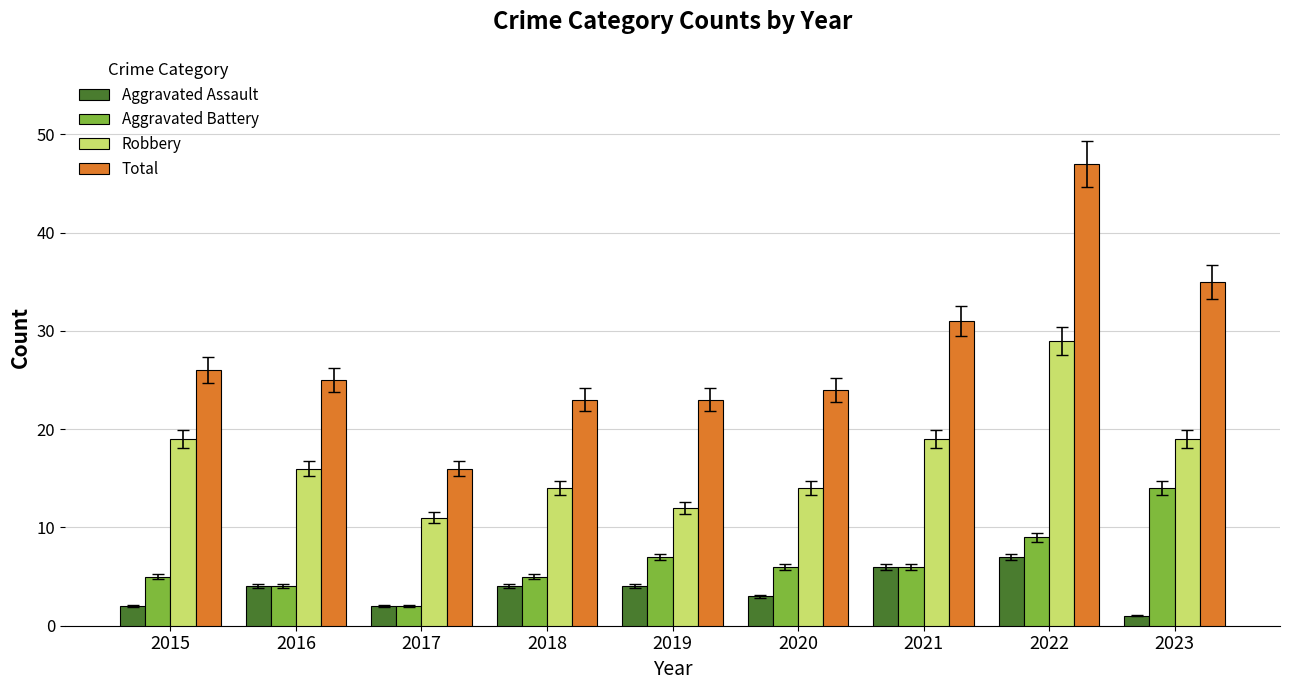

What is the sum of all Aggravated Assault values?

33